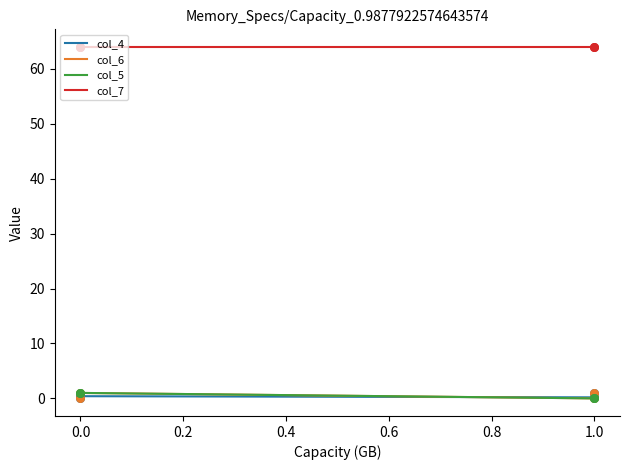

What are all the series names shown in the legend?

col_4, col_6, col_5, col_7